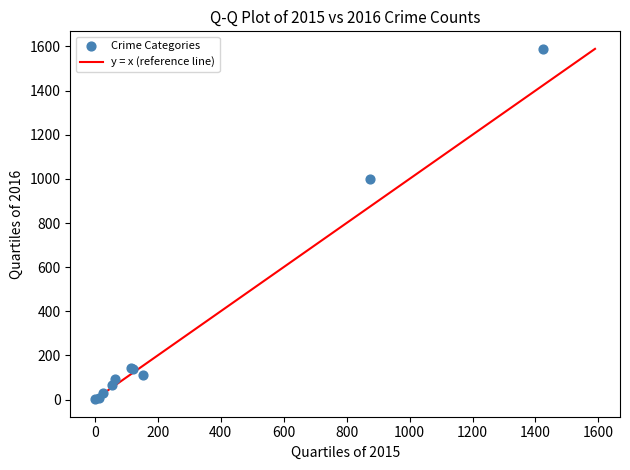

What Y value in the scatter plot is closest to 795?

999